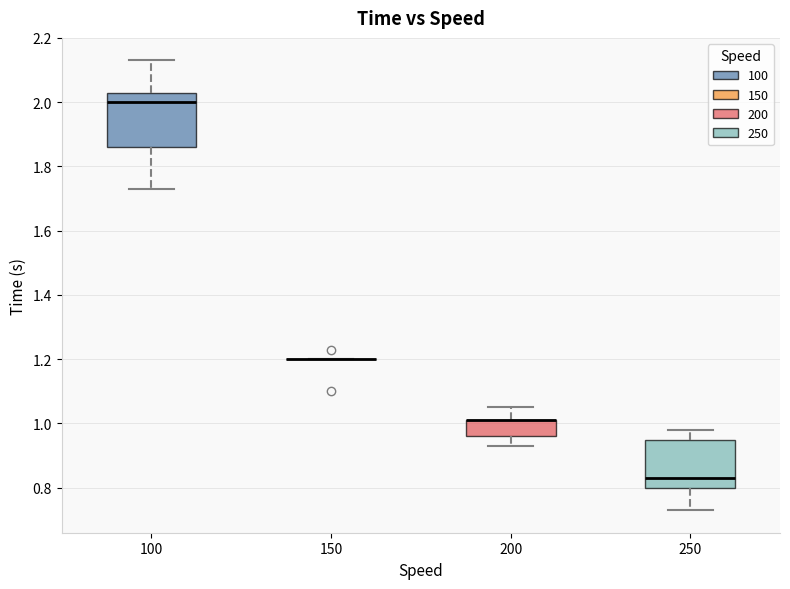

Reading left to right, read every box against the y-axis: the position of its median line, the range the box covers, and the ends of its whiskers. The values are not printed on the chart, so give them approximately, as read against the axis.

100: median 2.00, box 1.86 to 2.04, whiskers 1.74 to 2.14
150: box collapsed to a line at 1.20, whiskers 1.20 to 1.20
200: median 1.02 (drawn on the box's upper edge), box 0.96 to 1.02, whiskers 0.94 to 1.06
250: median 0.84, box 0.80 to 0.96, whiskers 0.74 to 0.98